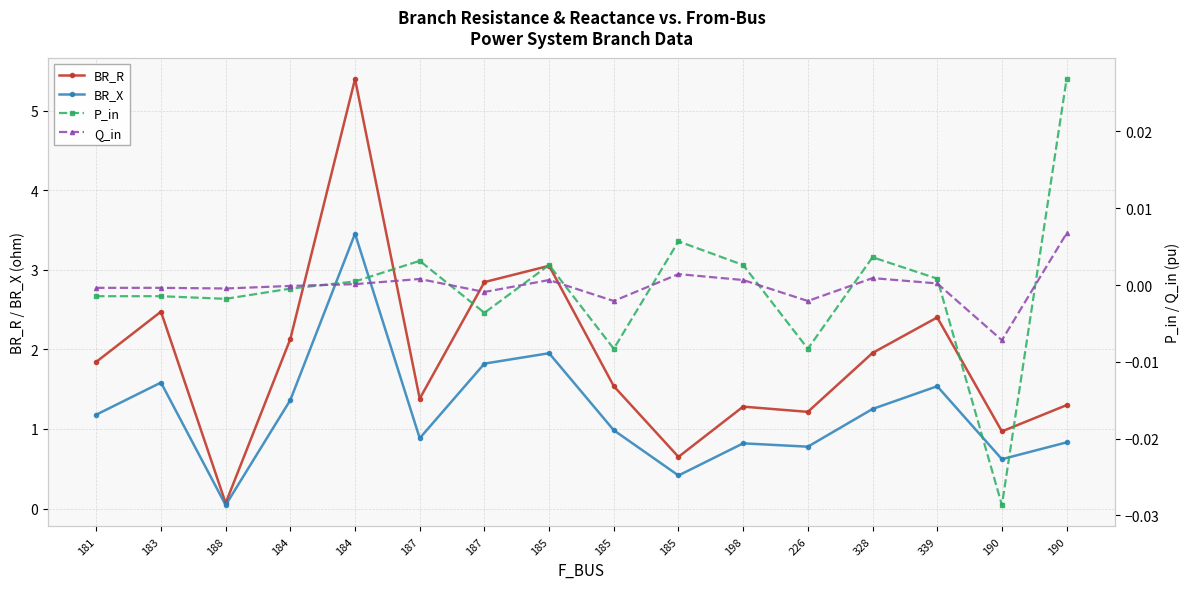

How many data points in P_in are less than 0?

8